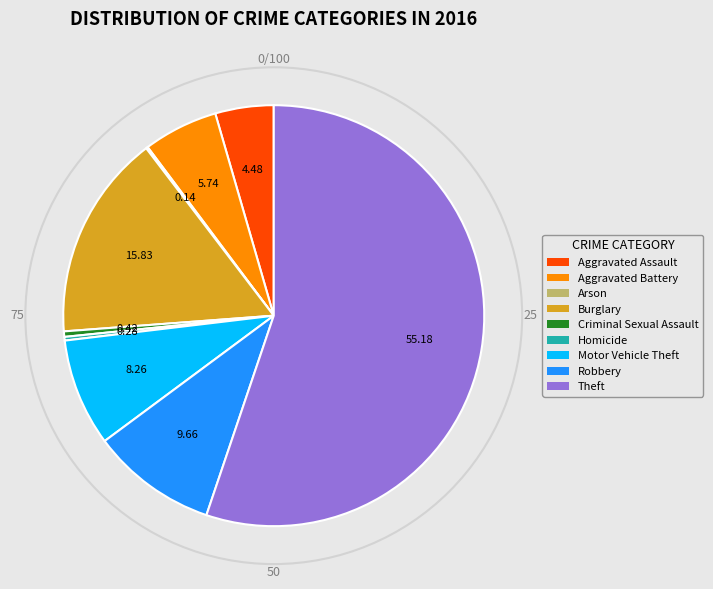

Between Criminal Sexual Assault and Theft, which is larger?

Theft